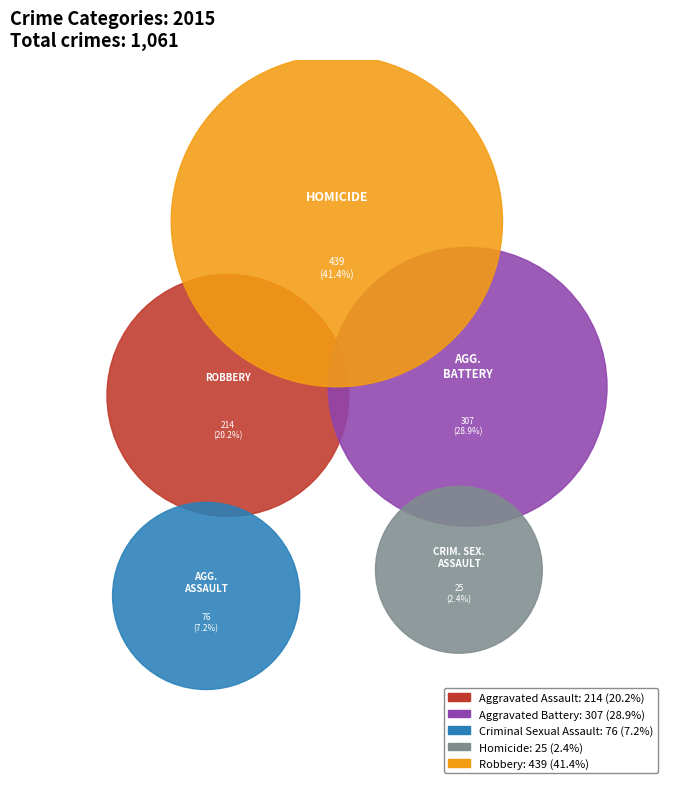

How many segments does this pie chart have?

5